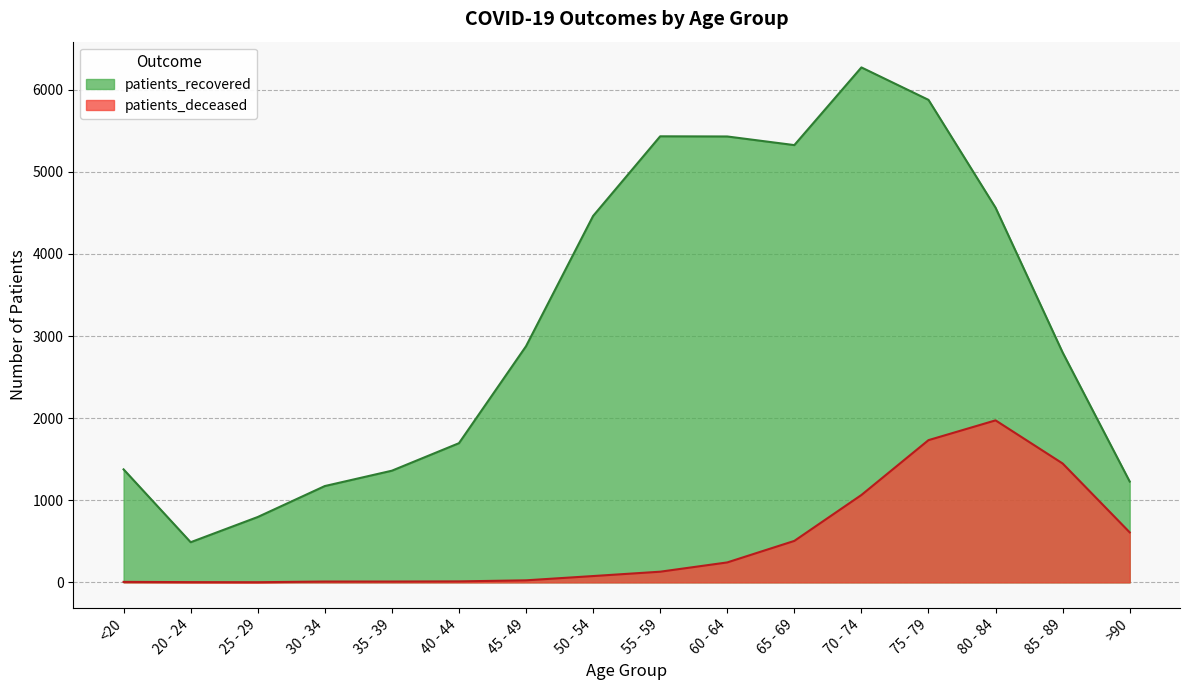

Reading right to left, what are all the values shown in this chart?

patients_recovered: 1228	2800	4563	5876	6271	5325	5430	5432	4462	2876	1695	1360	1173	796	489	1376
patients_deceased: 609	1448	1973	1732	1064	505	243	130	77	25	12	10	10	2	3	6